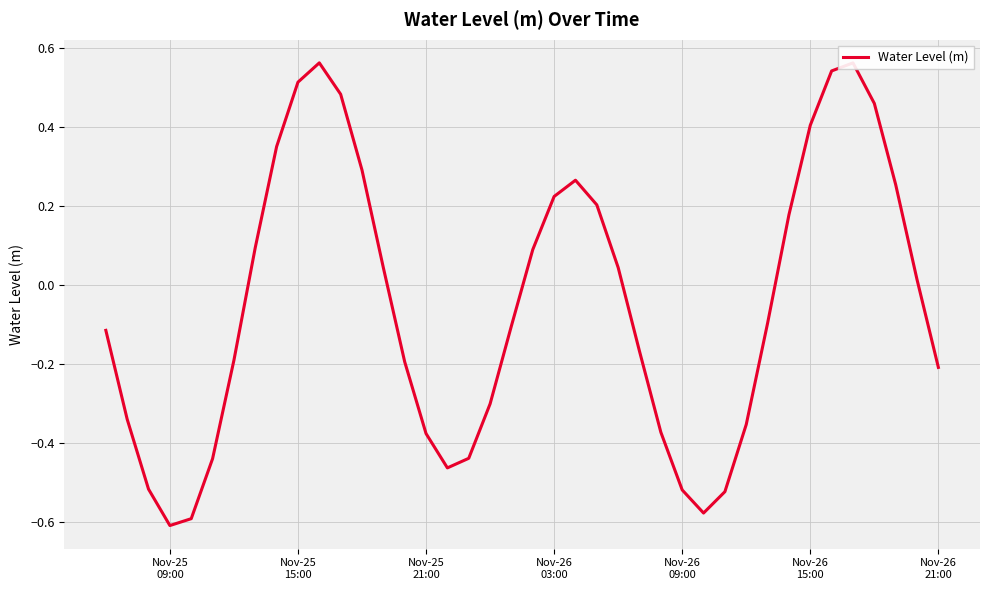

What is the difference between the maximum and minimum values?

1.2